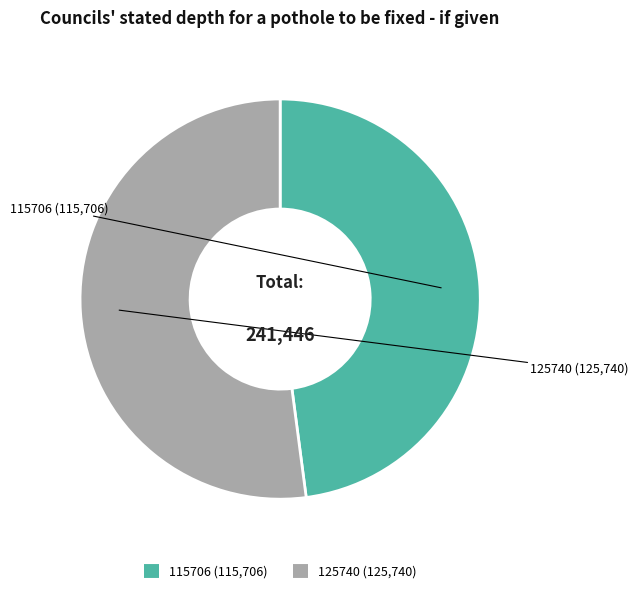

What is the ratio of the value at 115706 to the value at 125740?

0.9